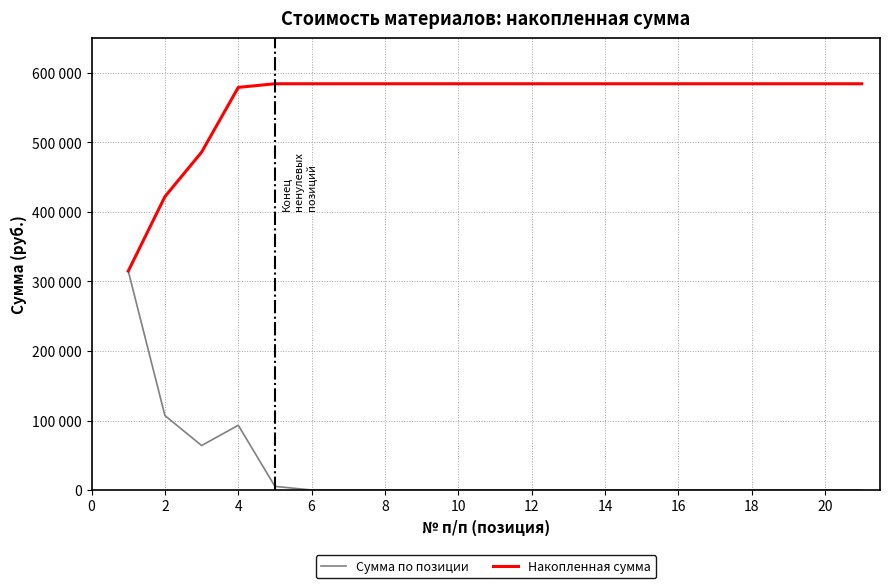

What are all the series names shown in the legend?

Сумма по позиции, Накопленная сумма